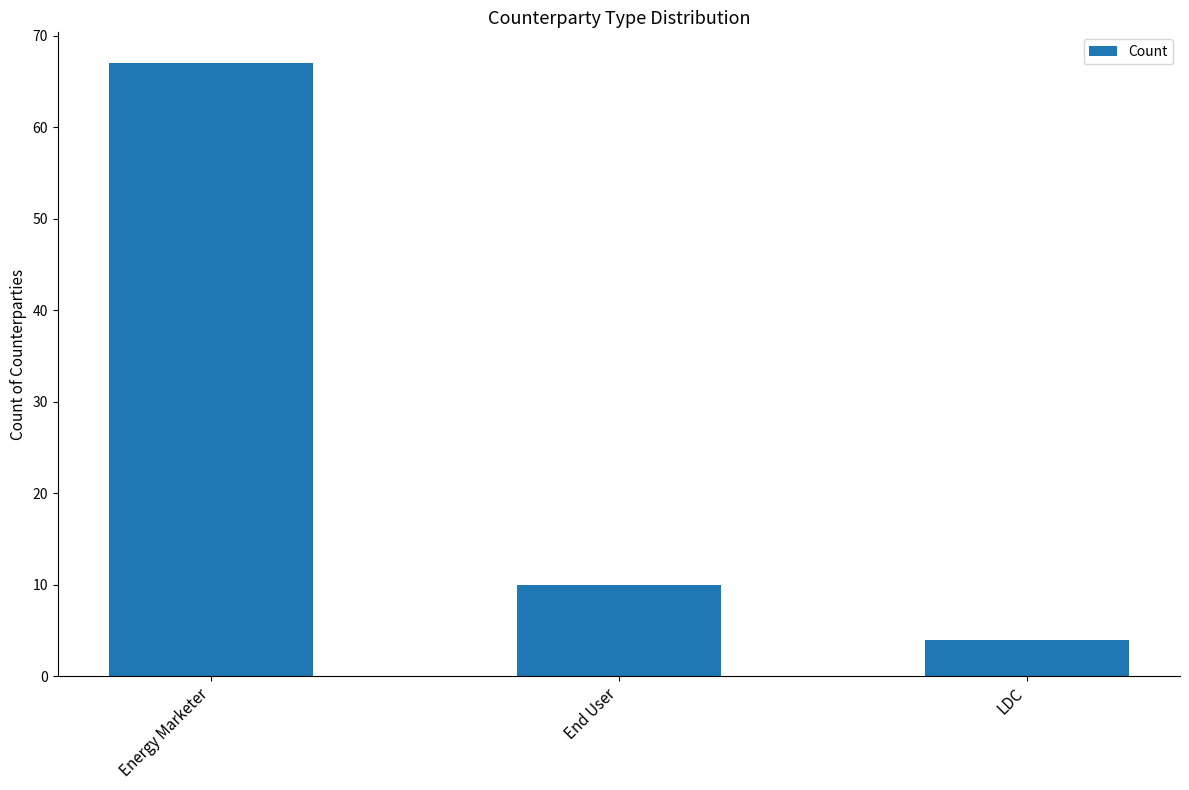

List the labels in order of value, largest first.

Energy Marketer, End User, LDC